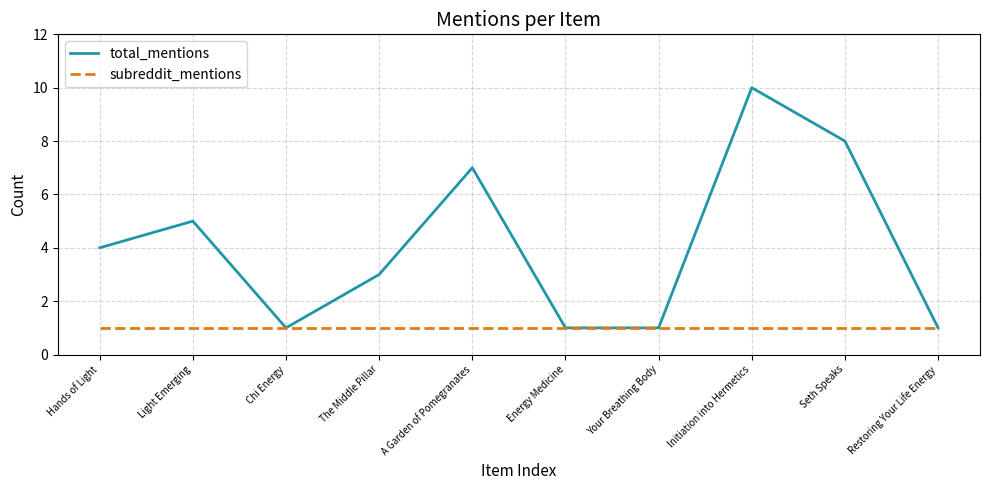

What position from the right is Seth Speaks?

2